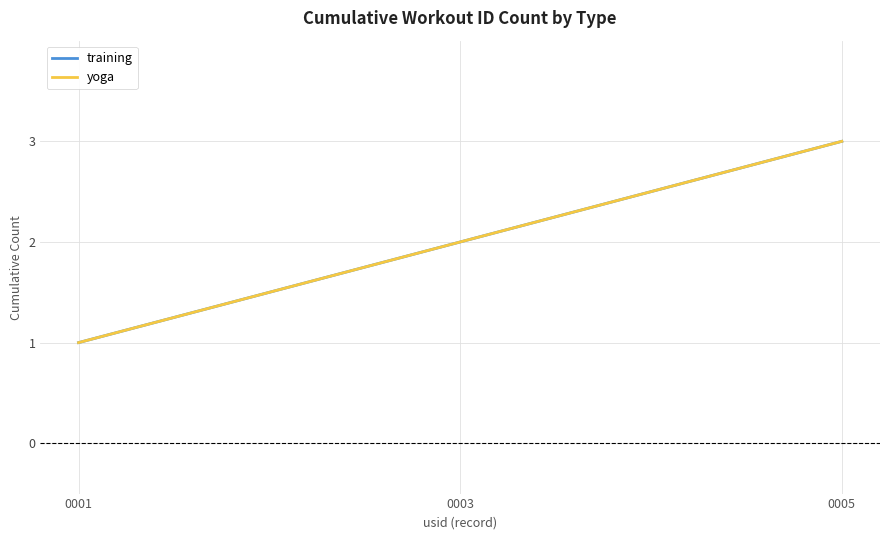

Does the chart display data point markers on the line(s)?

No